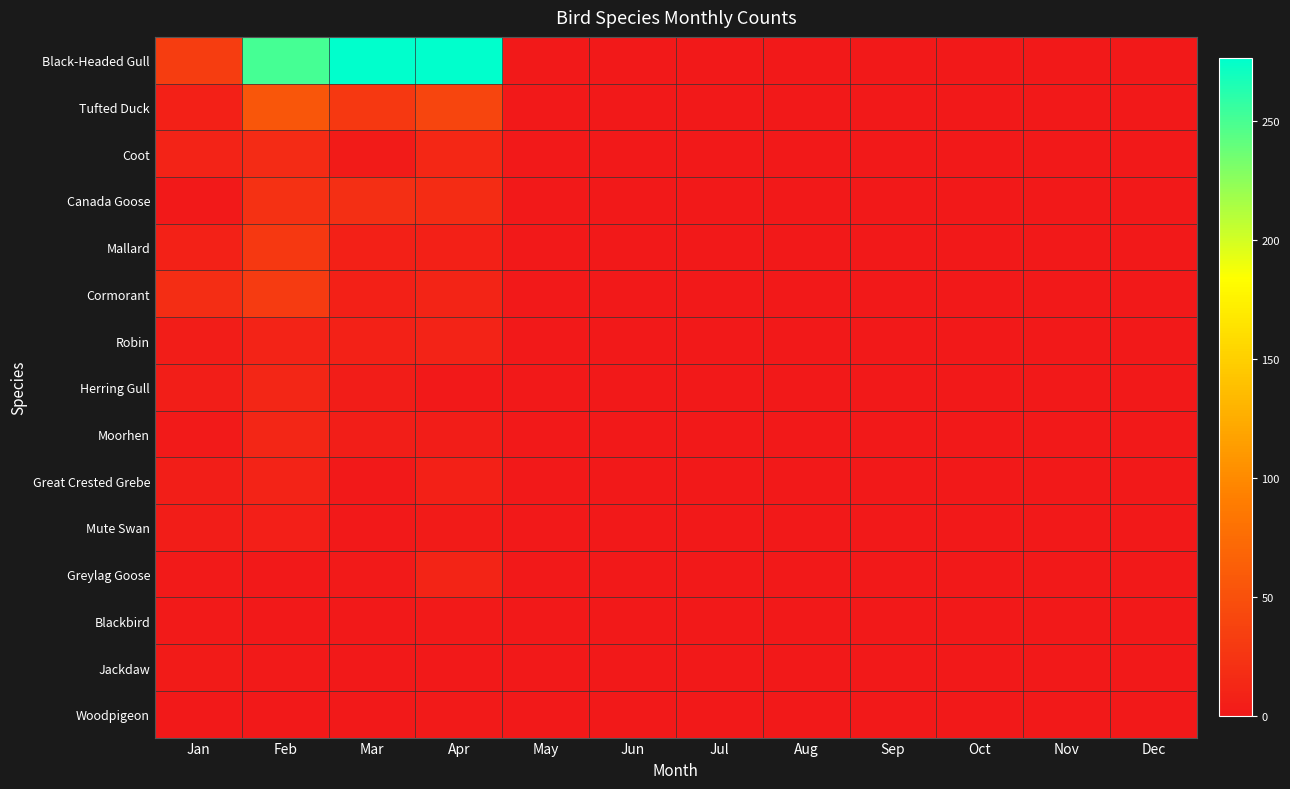

Reading left to right, transcribe all the data shown in this chart.

Black-Headed Gull: Jan=33	Feb=251	Mar=372	Apr=503	May=0	Jun=1	Jul=0	Aug=0	Sep=0	Oct=0	Nov=0	Dec=1
Tufted Duck: Jan=7	Feb=56	Mar=29	Apr=41	May=0	Jun=1	Jul=0	Aug=1	Sep=0	Oct=0	Nov=0	Dec=1
Coot: Jan=9	Feb=17	Mar=3	Apr=13	May=0	Jun=1	Jul=0	Aug=1	Sep=0	Oct=0	Nov=0	Dec=1
Canada Goose: Jan=1	Feb=22	Mar=20	Apr=18	May=0	Jun=0	Jul=0	Aug=1	Sep=1	Oct=0	Nov=0	Dec=0
Mallard: Jan=8	Feb=29	Mar=7	Apr=7	May=0	Jun=1	Jul=0	Aug=0	Sep=1	Oct=0	Nov=0	Dec=1
Cormorant: Jan=19	Feb=31	Mar=7	Apr=10	May=0	Jun=0	Jul=0	Aug=1	Sep=1	Oct=0	Nov=0	Dec=0
Robin: Jan=4	Feb=9	Mar=8	Apr=9	May=0	Jun=0	Jul=0	Aug=0	Sep=1	Oct=0	Nov=0	Dec=0
Herring Gull: Jan=5	Feb=12	Mar=4	Apr=1	May=0	Jun=1	Jul=0	Aug=0	Sep=0	Oct=0	Nov=0	Dec=1
Moorhen: Jan=2	Feb=12	Mar=5	Apr=4	May=0	Jun=0	Jul=0	Aug=0	Sep=1	Oct=0	Nov=0	Dec=0
Great Crested Grebe: Jan=5	Feb=9	Mar=1	Apr=7	May=0	Jun=1	Jul=0	Aug=1	Sep=0	Oct=0	Nov=0	Dec=1
Mute Swan: Jan=4	Feb=6	Mar=1	Apr=3	May=0	Jun=0	Jul=0	Aug=0	Sep=0	Oct=0	Nov=0	Dec=1
Greylag Goose: Jan=2	Feb=0	Mar=2	Apr=10	May=0	Jun=1	Jul=0	Aug=0	Sep=0	Oct=0	Nov=0	Dec=0
Blackbird: Jan=2	Feb=1	Mar=1	Apr=2	May=0	Jun=0	Jul=0	Aug=0	Sep=0	Oct=0	Nov=0	Dec=1
Jackdaw: Jan=3	Feb=2	Mar=0	Apr=0	May=0	Jun=0	Jul=0	Aug=0	Sep=1	Oct=0	Nov=0	Dec=0
Woodpigeon: Jan=1	Feb=0	Mar=0	Apr=2	May=0	Jun=0	Jul=0	Aug=0	Sep=1	Oct=0	Nov=0	Dec=0